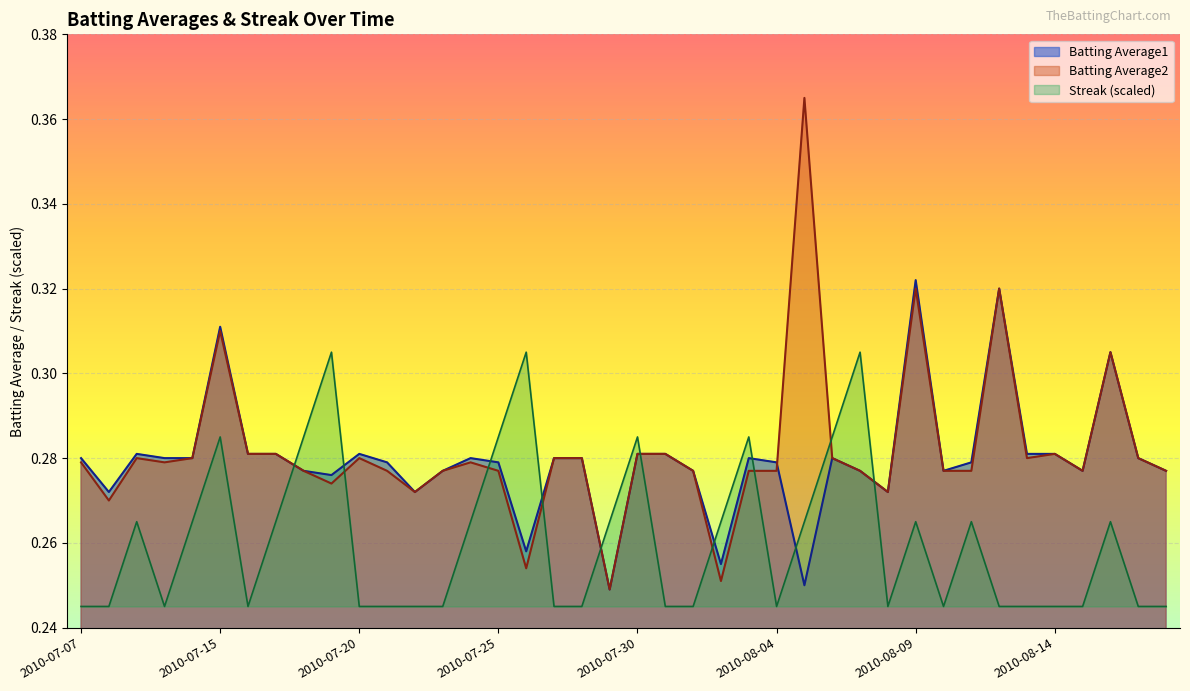

What is the spread (max minus min) of values at 2010-08-12?

0.1